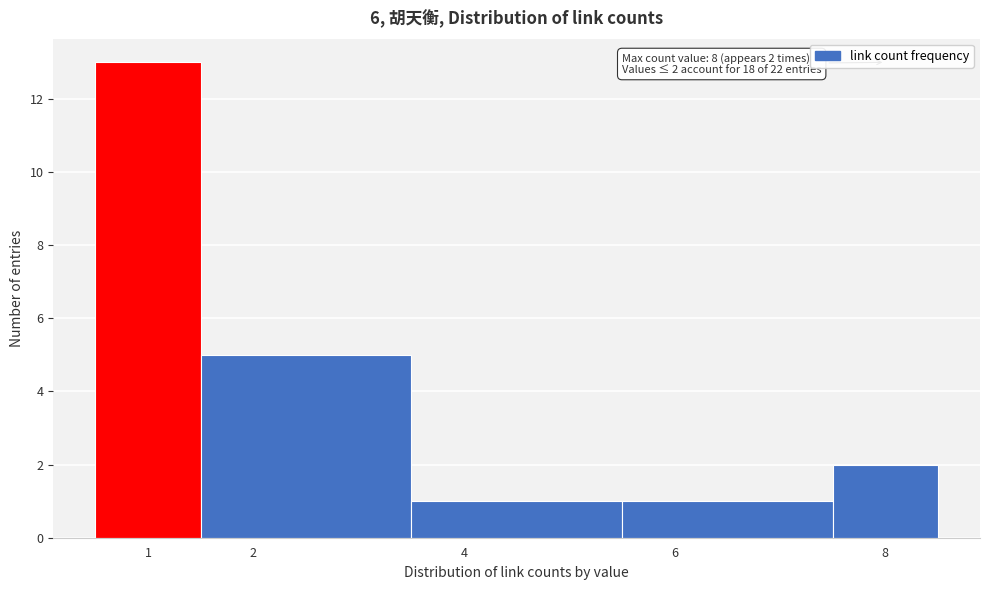

Over which range of the x-axis is the bar tallest?

0.5 to 1.5